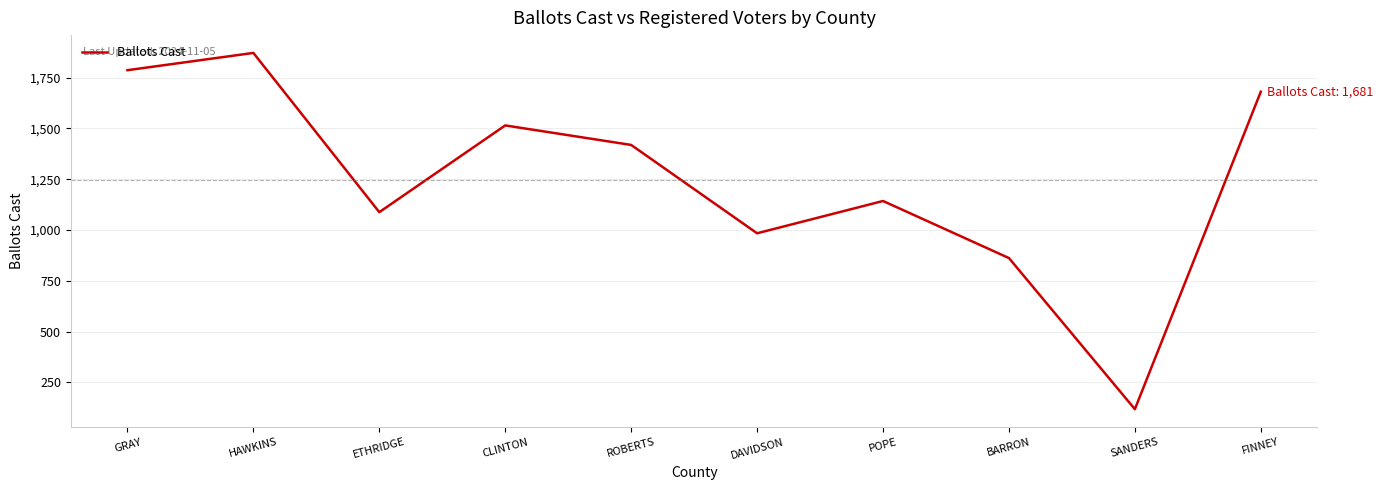

Reading left to right, extract all data points from this chart.

GRAY=1787	HAWKINS=1872	ETHRIDGE=1088	CLINTON=1515	ROBERTS=1419	DAVIDSON=984	POPE=1143	BARRON=862	SANDERS=118	FINNEY=1681